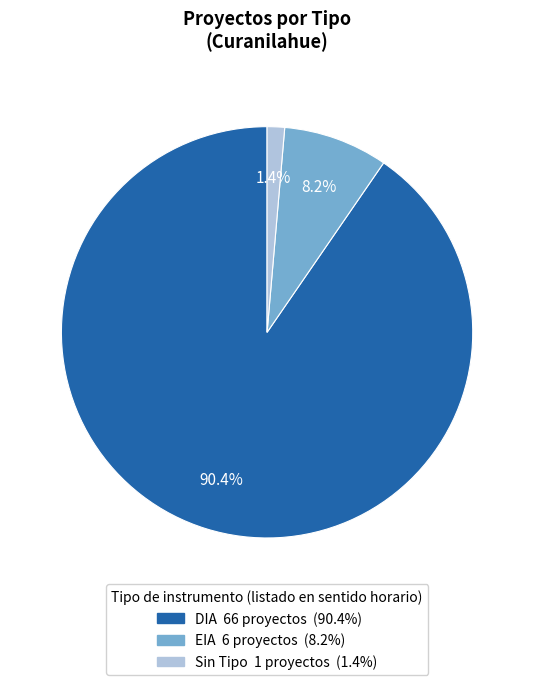

To the nearest percent, what is the difference between the largest and smallest slice percentages?

89%